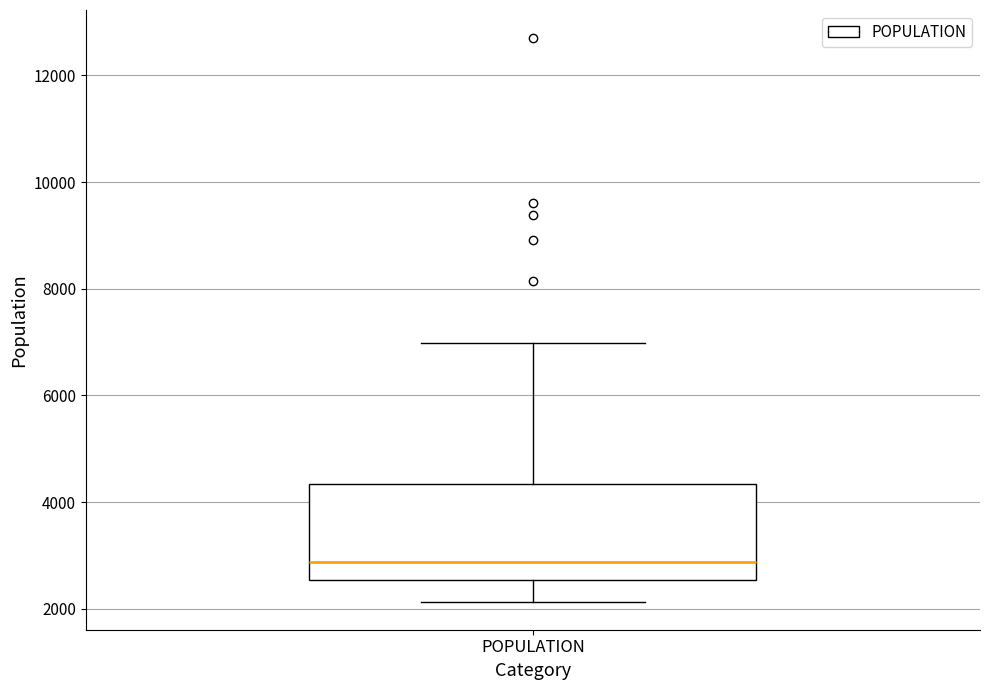

Read this box plot against the y-axis: the position of the median line, the range covered by the box, and the ends of both whiskers. The values are not printed on the chart, so give them approximately, as read against the axis.

median 2800, box 2600 to 4400, whiskers 2200 to 7000